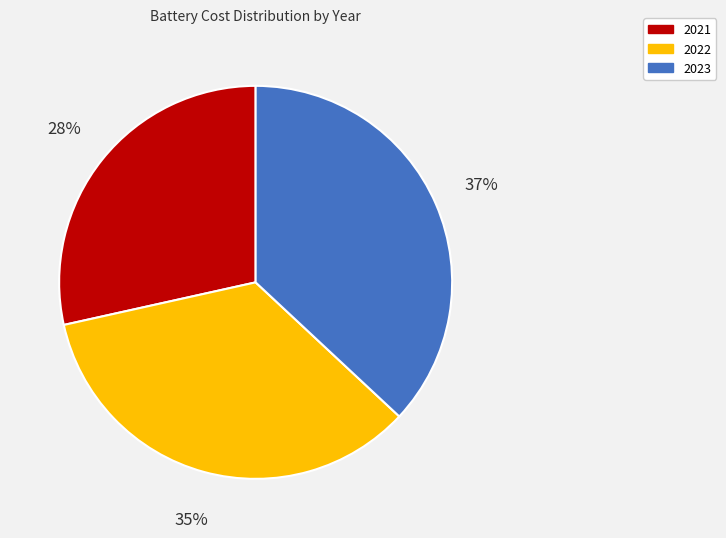

What is the ratio of the value at 2022 to the value at 2023?

0.9